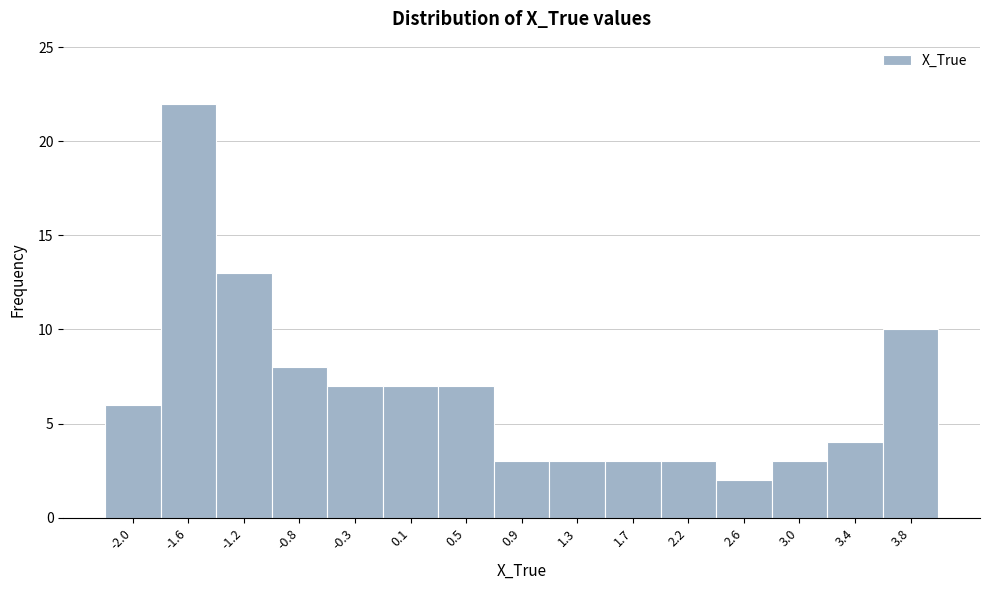

Reading left to right, list every bar in this chart as the range it spans on the x-axis followed by its height. Neither the bar edges nor the heights are printed on the chart, so give them approximately, as read against the axes.

-2.20 to -1.80: 6
-1.80 to -1.40: 22
-1.40 to -0.95: 13
-0.95 to -0.55: 8
-0.55 to -0.15: 7
-0.15 to 0.30: 7
0.30 to 0.70: 7
0.70 to 1.10: 3
1.10 to 1.55: 3
1.55 to 1.95: 3
1.95 to 2.35: 3
2.35 to 2.80: 2
2.80 to 3.20: 3
3.20 to 3.60: 4
3.60 to 4.05: 10